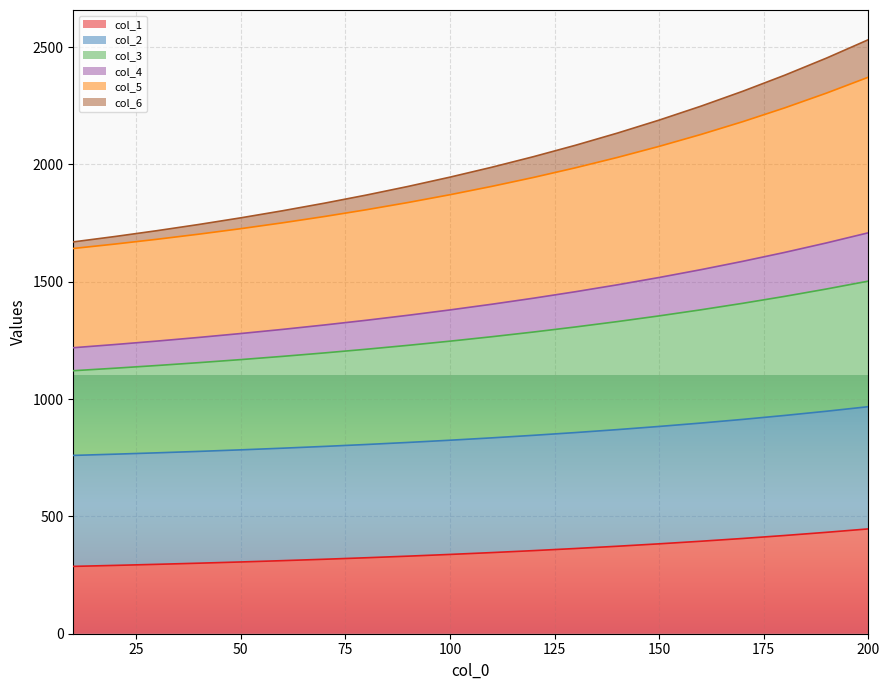

How many data points in 2 are less than 834?

10